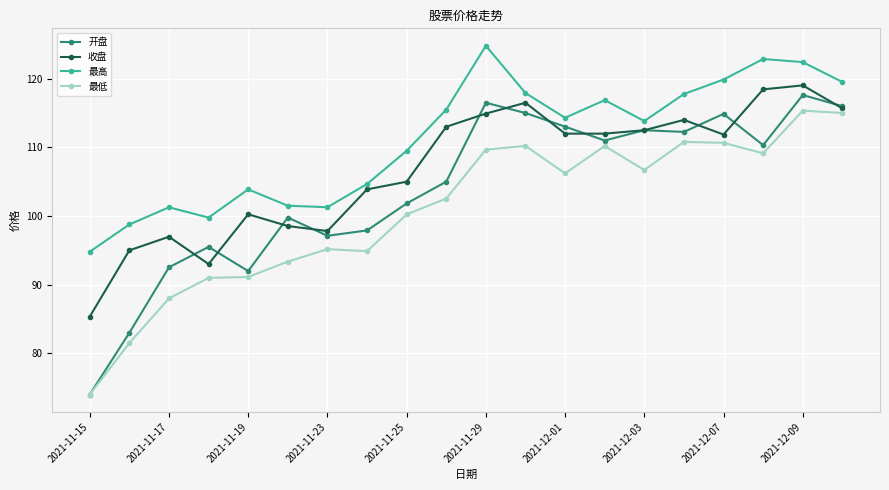

Which series has the largest total across all categories?

最高